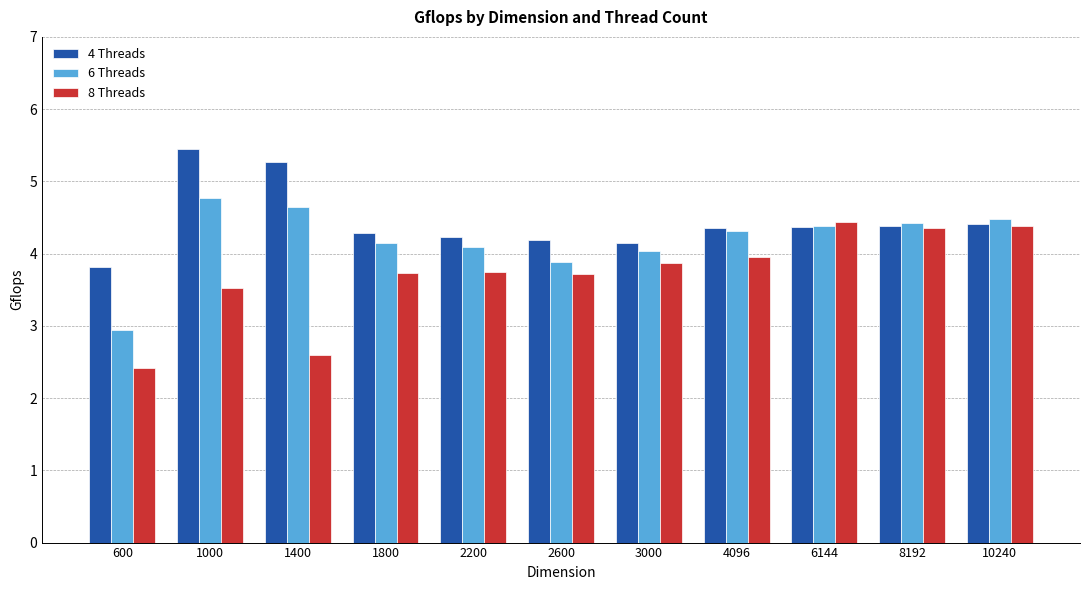

How many series are shown in this chart?

3